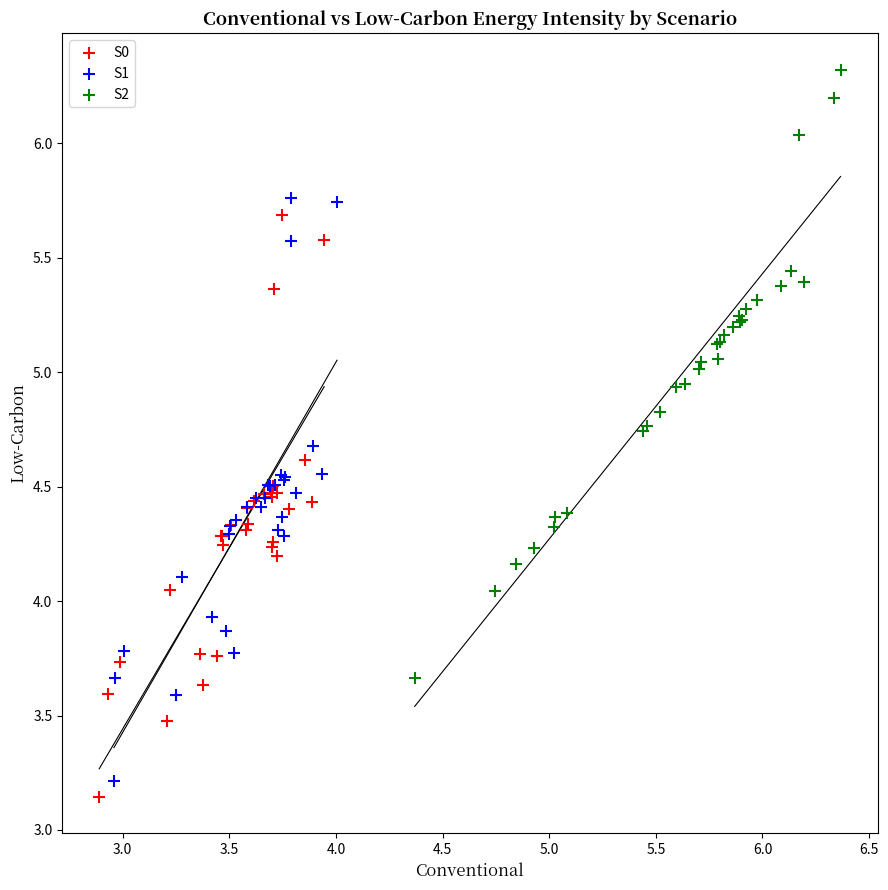

Which series has the widest spread of Y values?

S2